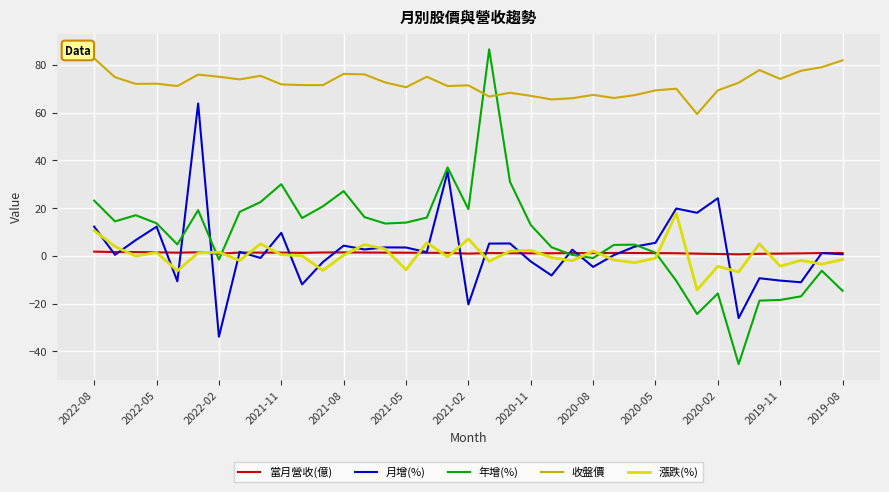

What is the smallest value displayed?

-45.4